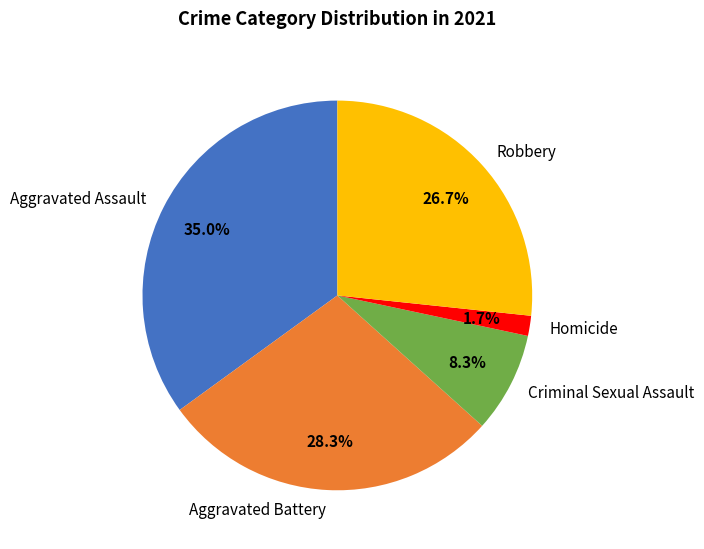

What percentage do Homicide and Criminal Sexual Assault together represent?

10.0%